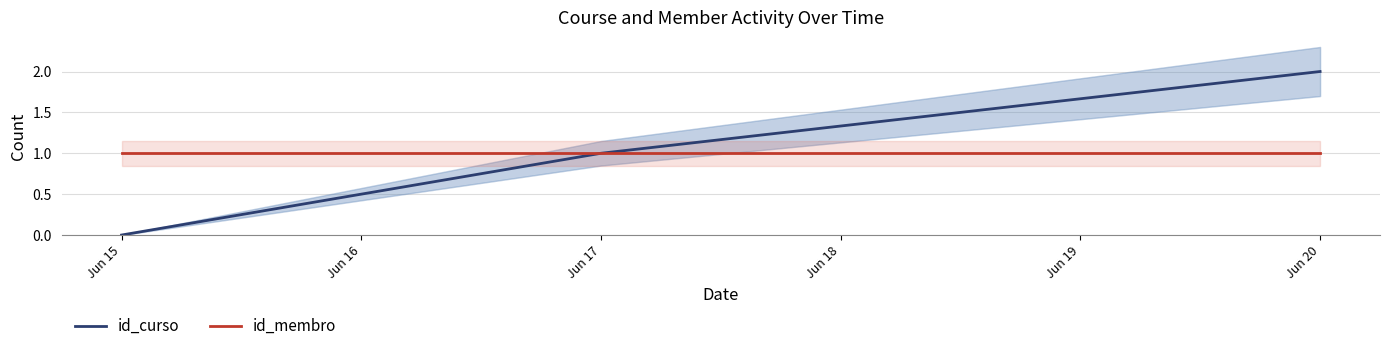

Rank the categories by id_curso value from highest to lowest.

Jun 20, Jun 17, Jun 15